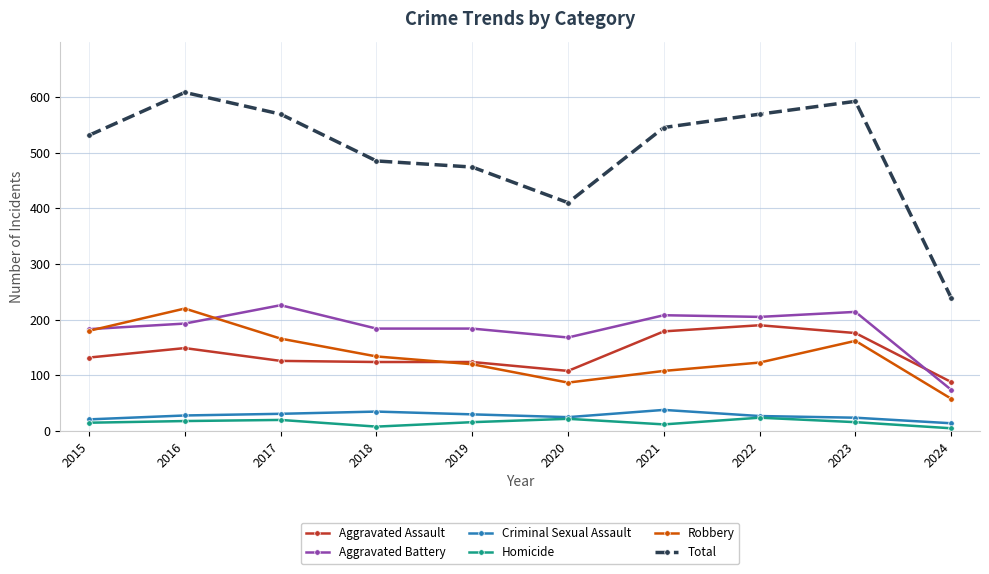

The value of Robbery at 2023 is 113. True or false?

False